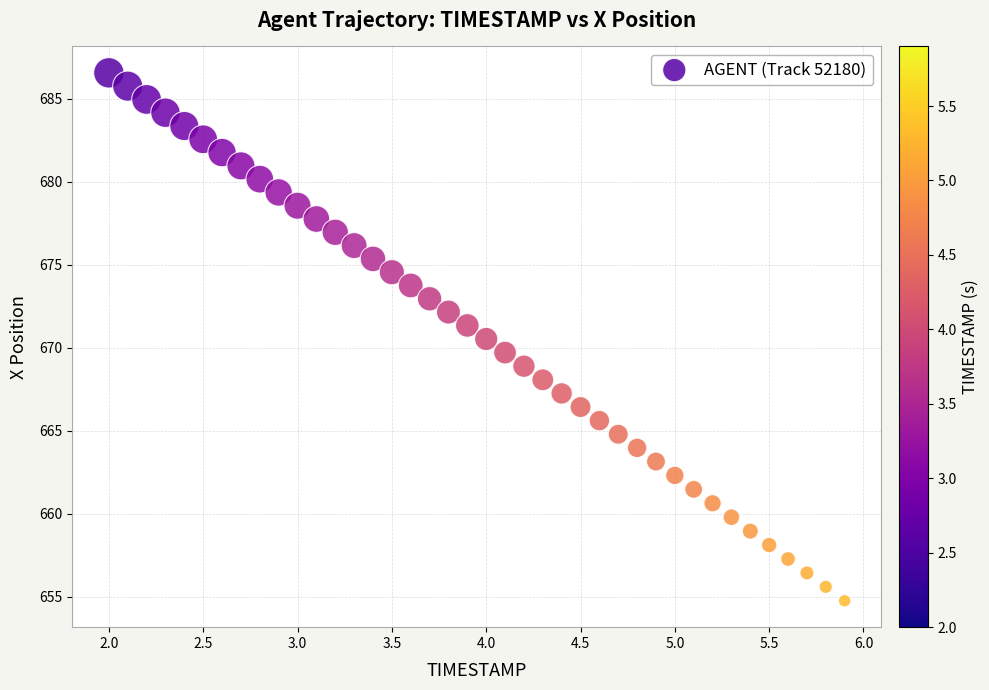

What is the range of Y values (max minus min)?

31.8